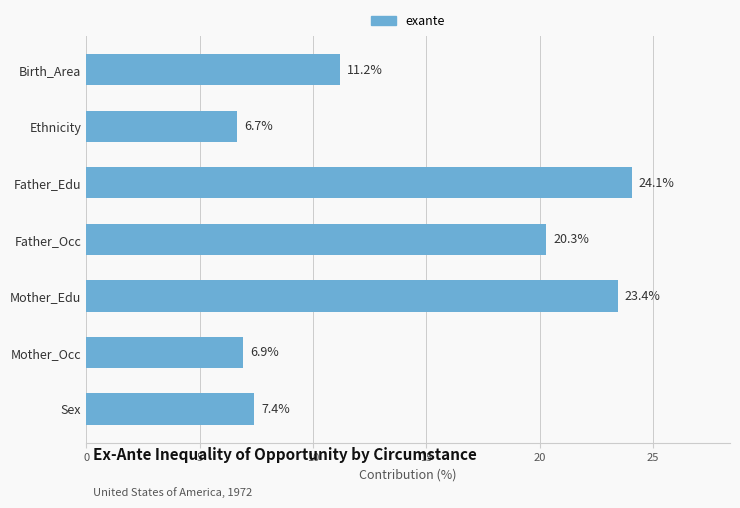

Which has a higher value, Father_Edu or Sex?

Father_Edu